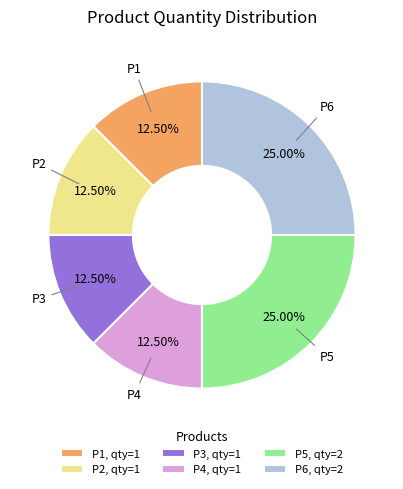

Combined, do P6, qty=2 and P2, qty=1 account for over 50%?

No